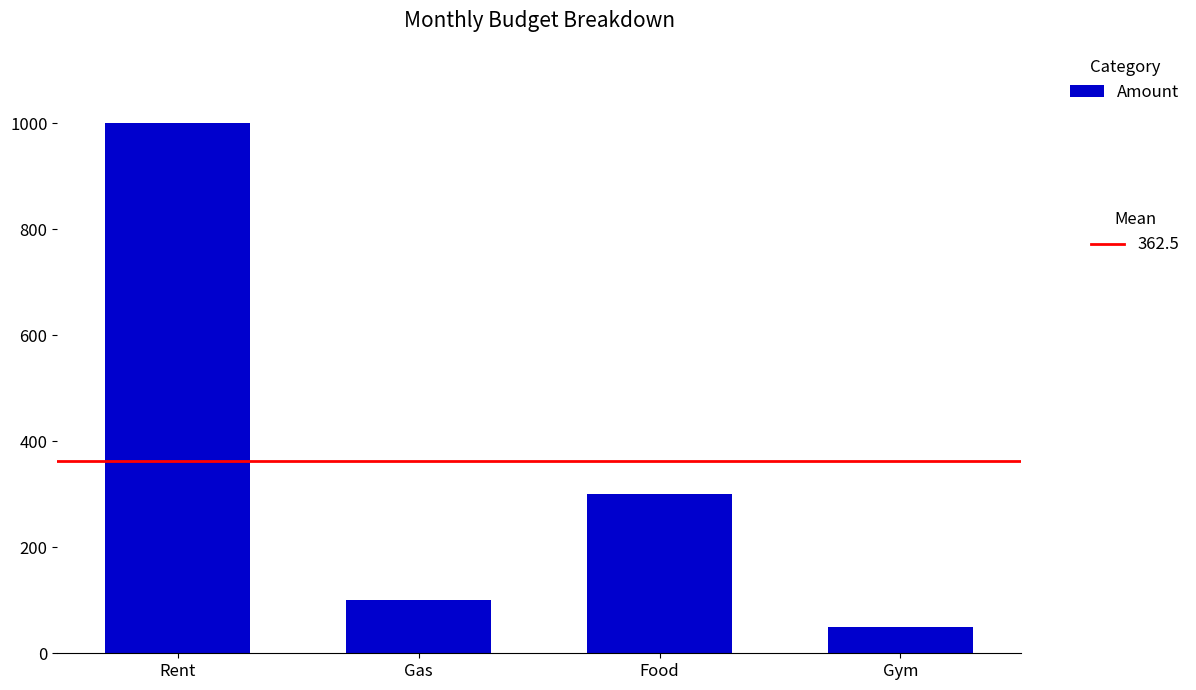

Reading right to left, list all the values displayed in this chart.

50	300	100	1000